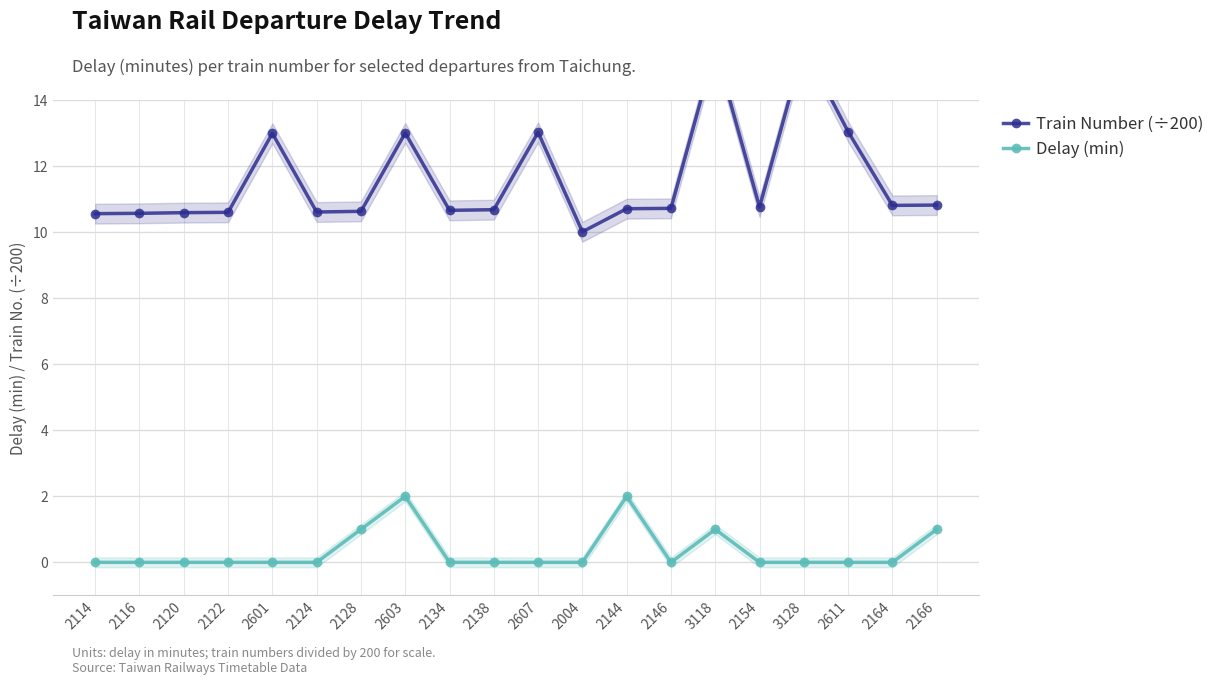

What is the sum of the Train Number (÷200) values at 2607 and 2120?

23.6